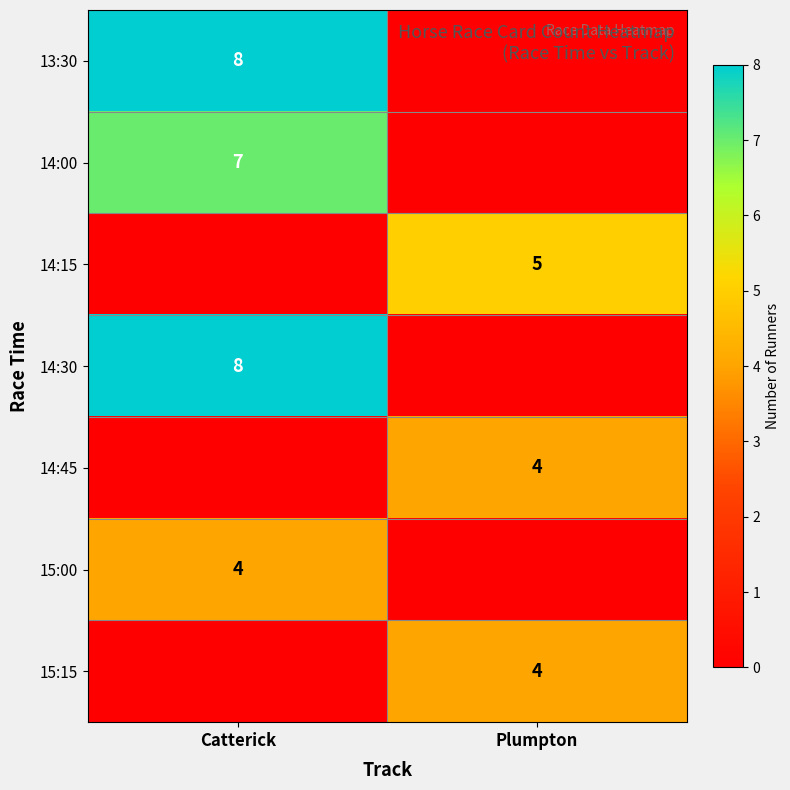

What is the total value across all series at Plumpton?

13